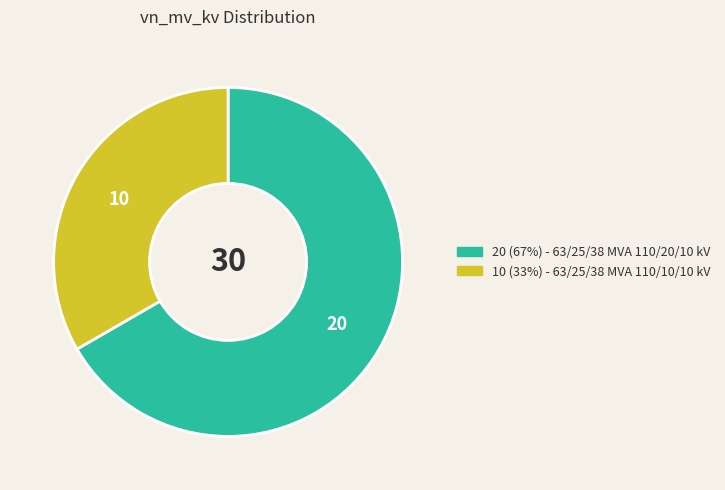

Is there any slice that represents more than half of the pie?

Yes